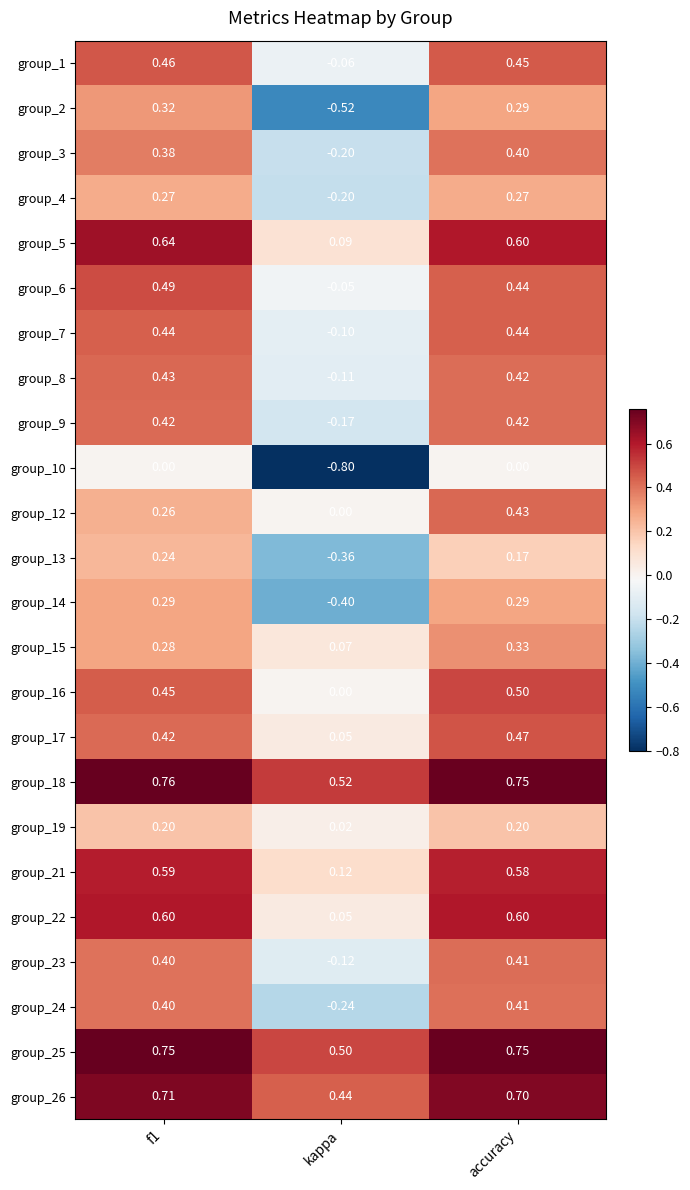

How many data points in group_12 are above 0?

2